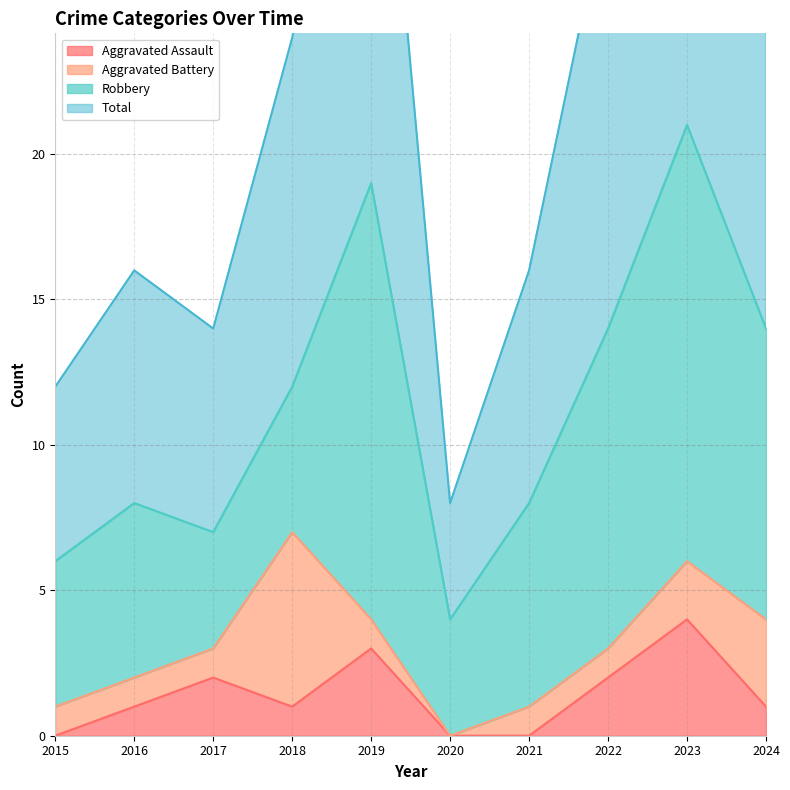

How many interior local peaks does the Total series have?

3